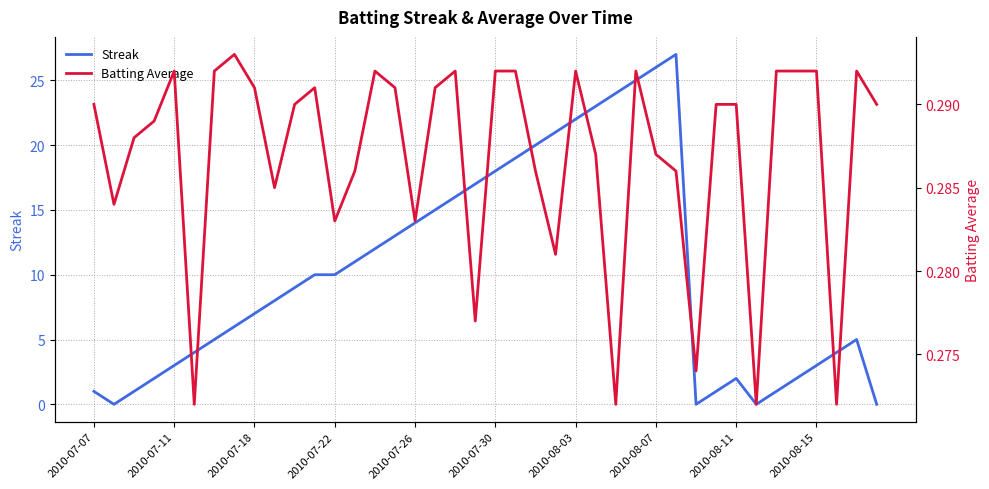

Which series has the widest spread of values?

Streak